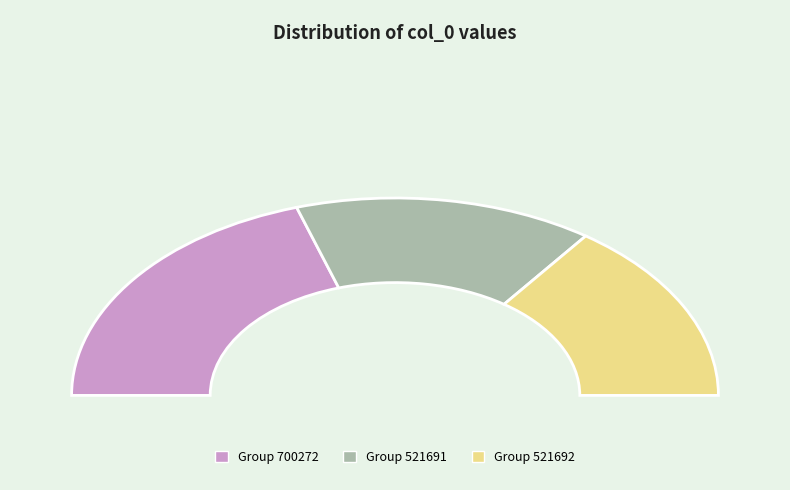

Is there a majority slice in this chart?

No